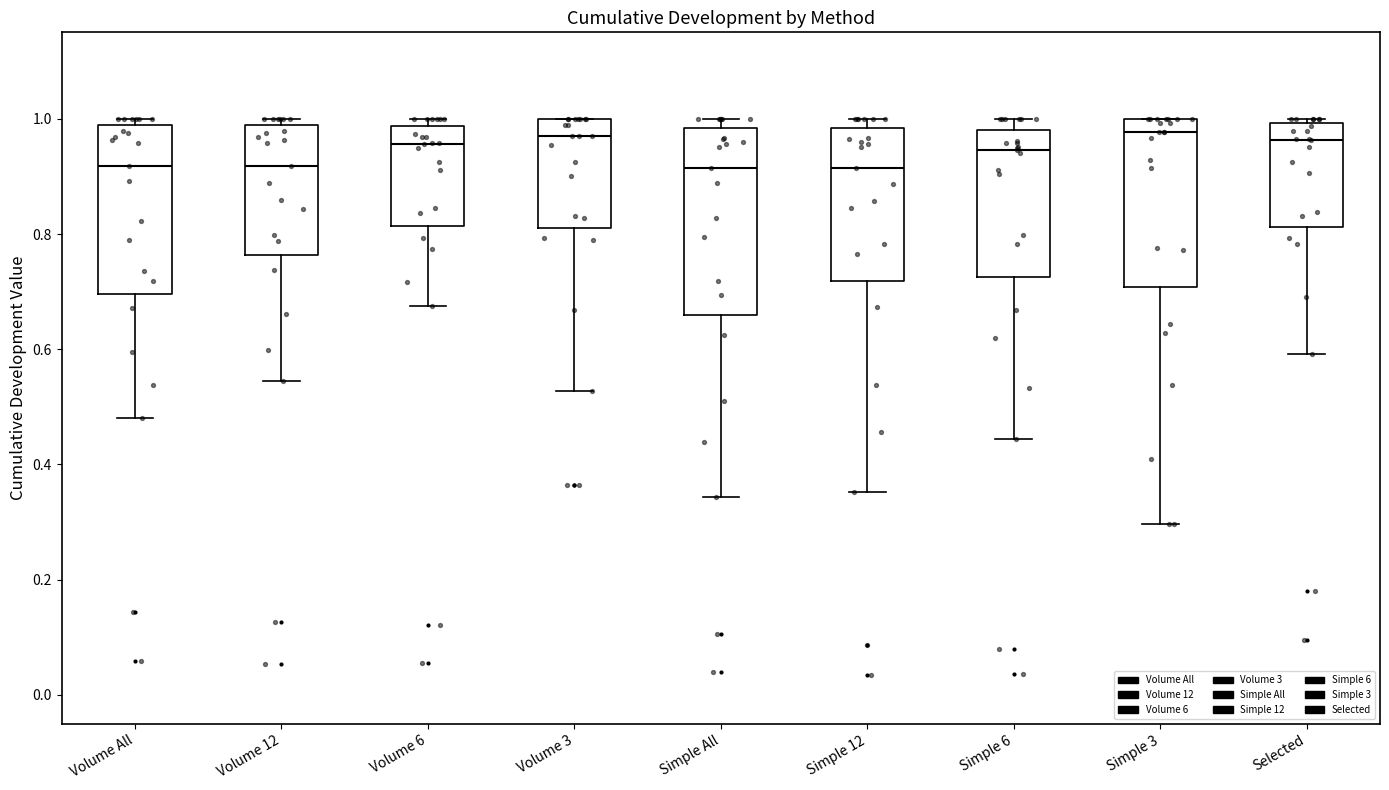

Where is the upper edge of the box for Simple 6 on the y-axis? The values are not printed on the chart, so give them approximately, as read against the axis.

0.98